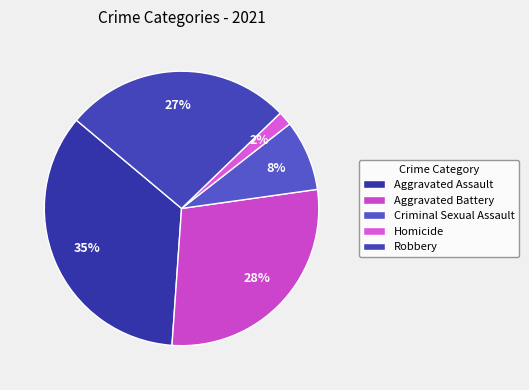

What is the ratio of the value at Aggravated Assault to the value at Aggravated Battery?

1.2